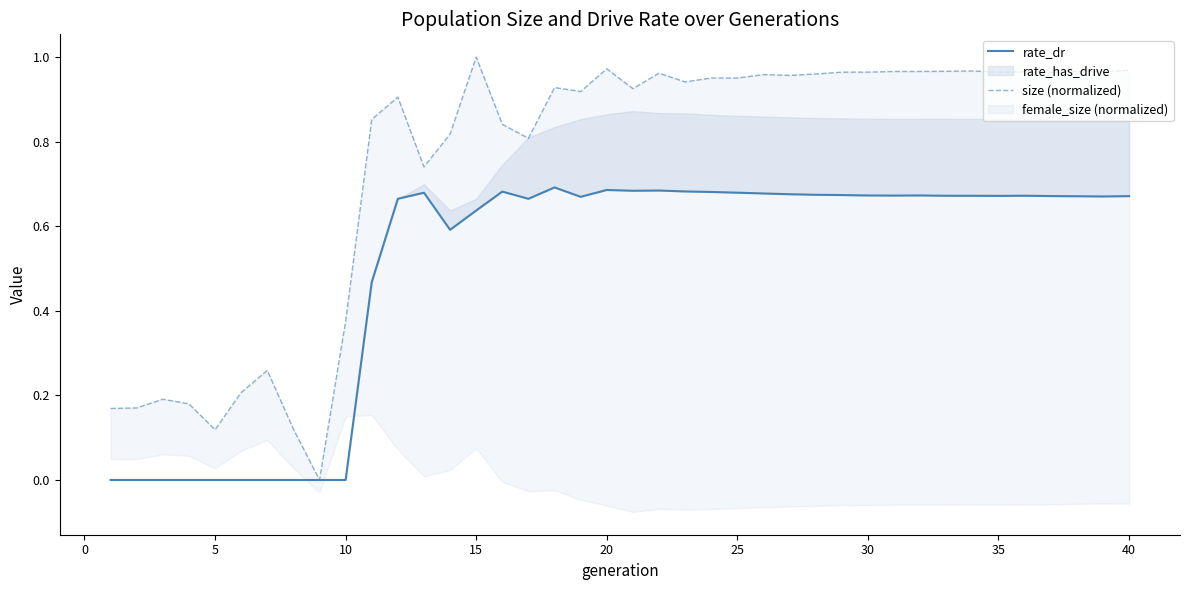

Which series has the largest range (max minus min)?

size (normalized)